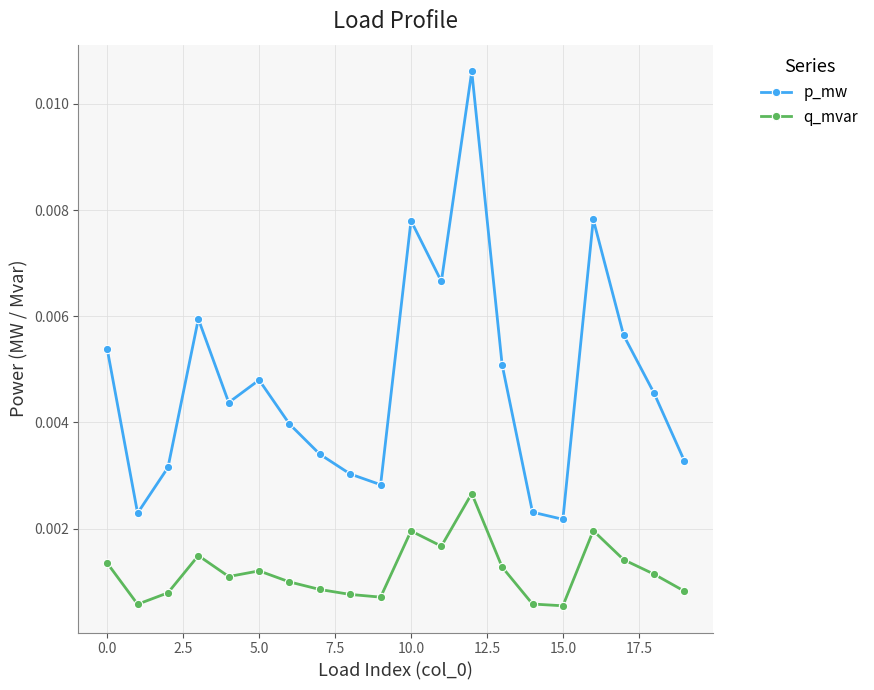

Which series has the largest range (max minus min)?

p_mw